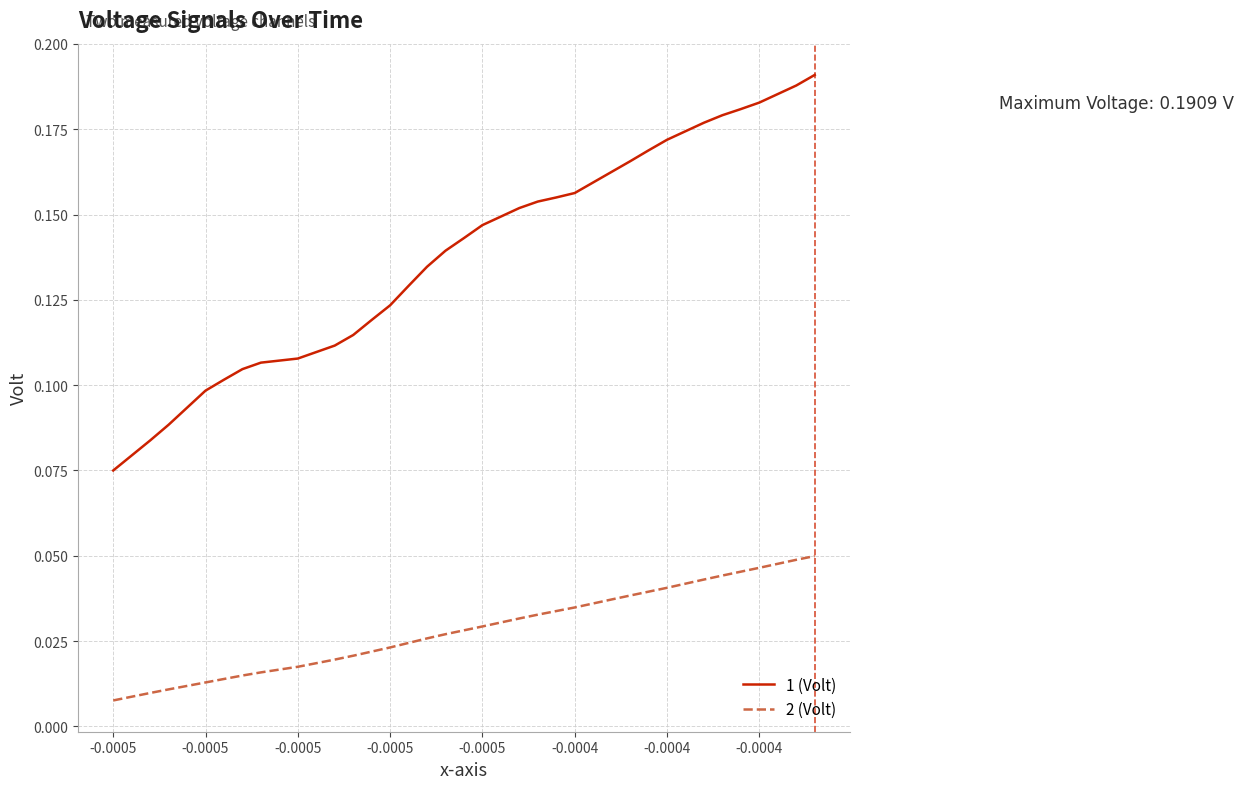

True or false: 2 (Volt) and 1 (Volt) cross at least once.

False